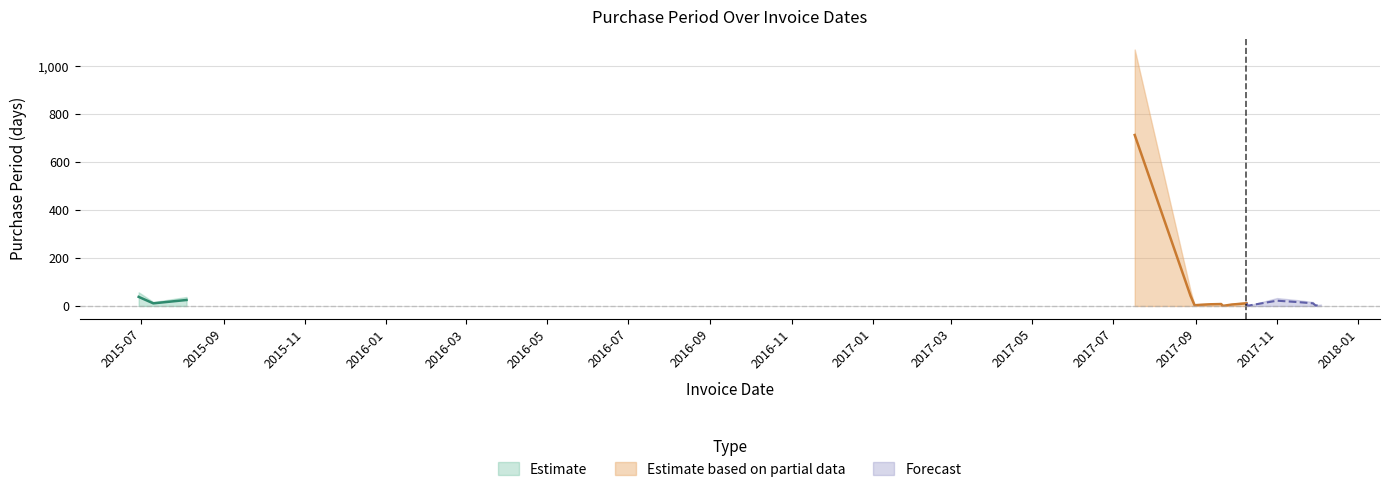

At which category does the chart reach its peak across all series?

2017-07-17